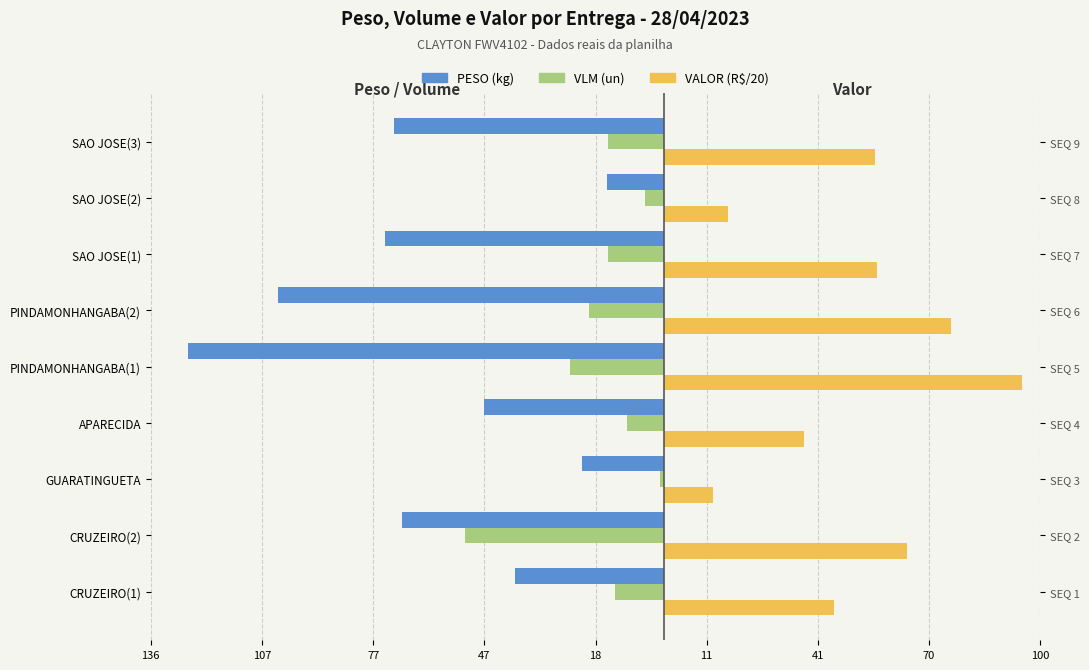

Reading left to right, what are all the values shown in this chart?

PESO (kg): -39.7	-70.0	-22.0	-48.1	-127.0	-102.9	-74.4	-15.2	-72.1
VLM (un): -13.0	-53.0	-1.0	-10.0	-25.0	-20.0	-15.0	-5.0	-15.0
VALOR (R$/20): 45.2	64.7	13.0	37.4	95.3	76.6	56.7	17.0	56.1